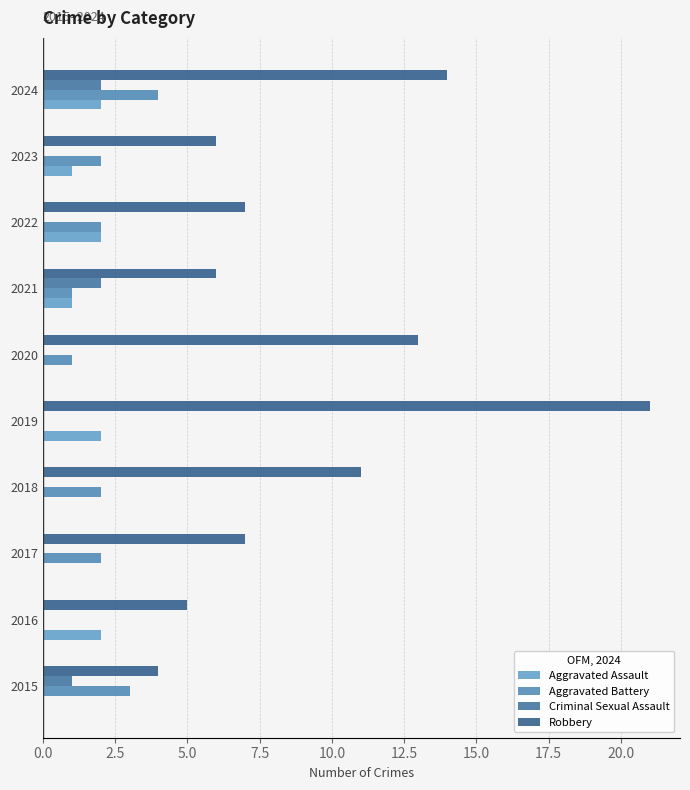

What is the sum of all Aggravated Assault values?

10